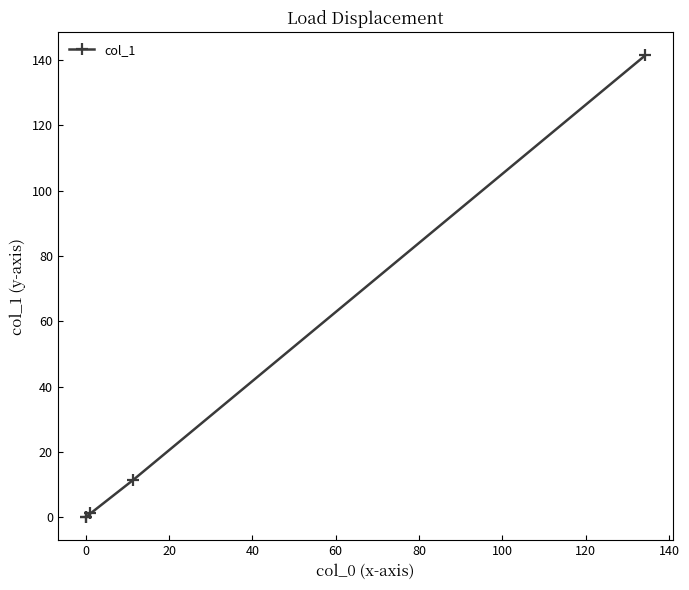

What is the greatest value displayed?

141.4